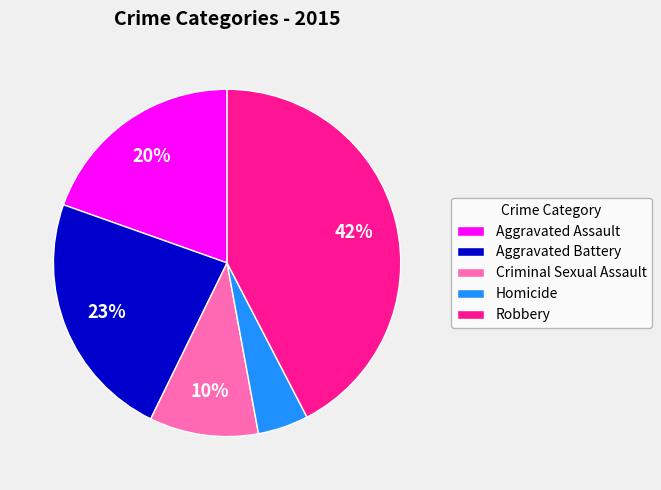

Rank the categories by value from highest to lowest.

Robbery, Aggravated Battery, Aggravated Assault, Criminal Sexual Assault, Homicide